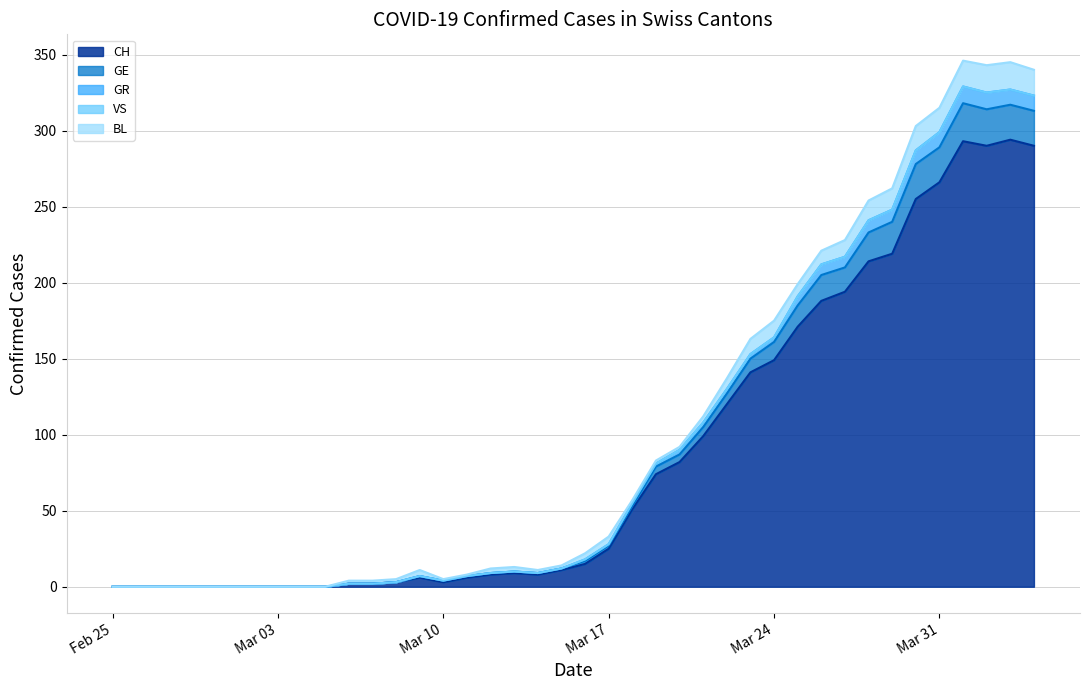

How many lines are shown in the chart?

5